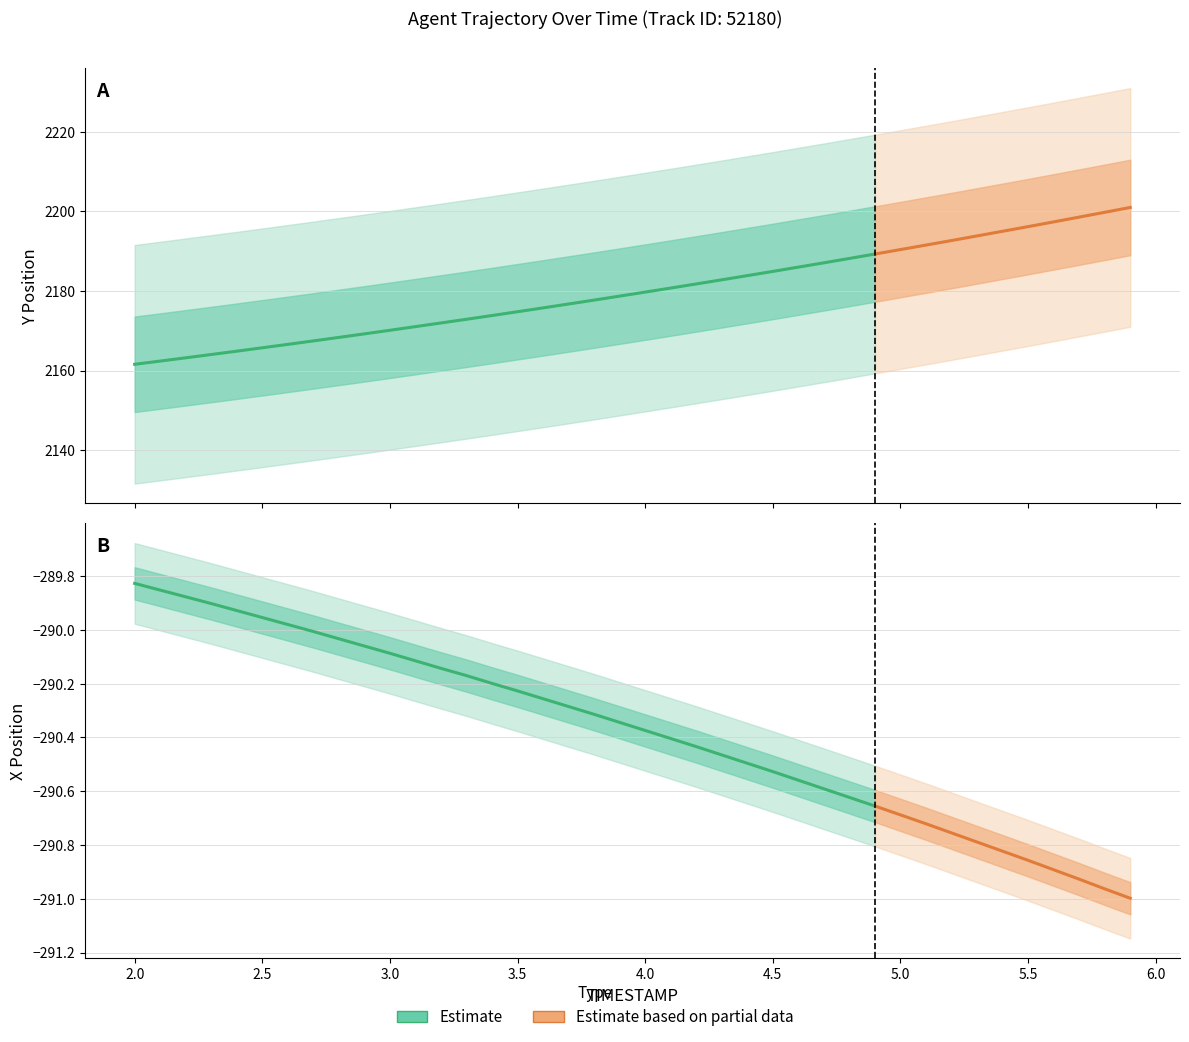

Is this an area chart (filled region under the line)?

No